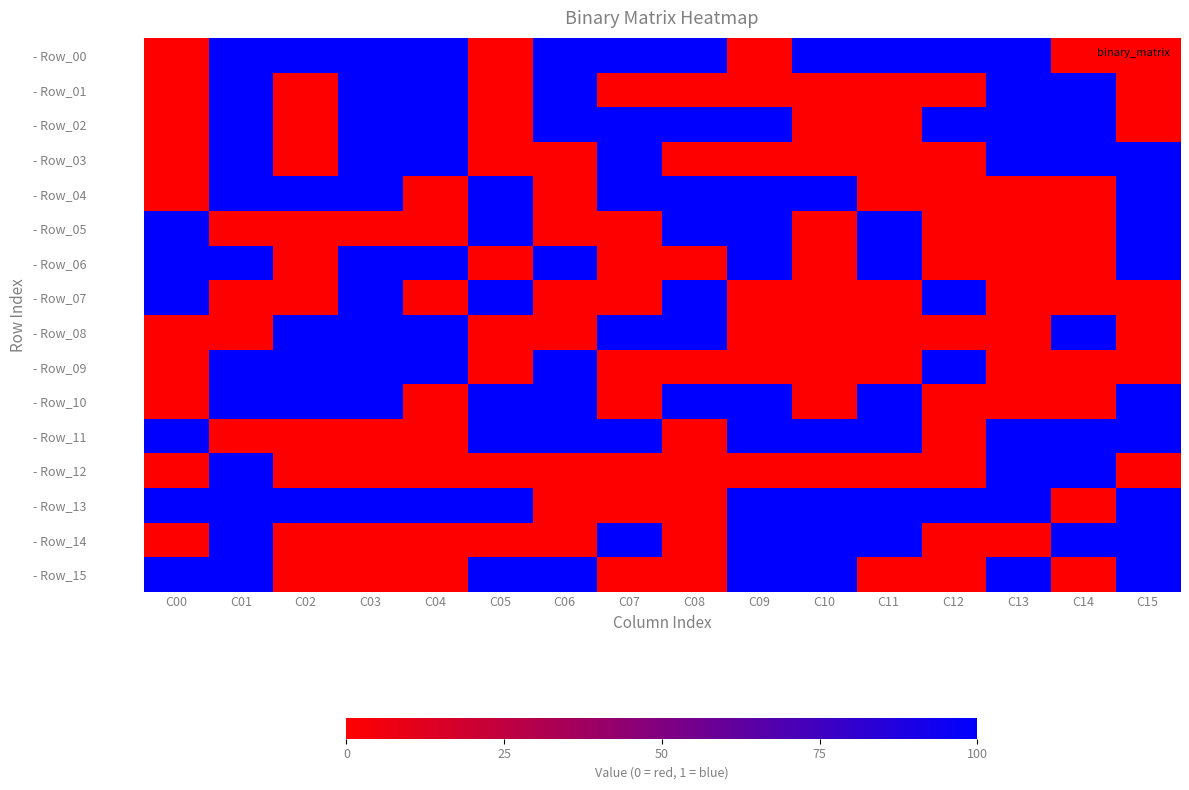

Count the number of categories in the chart.

16